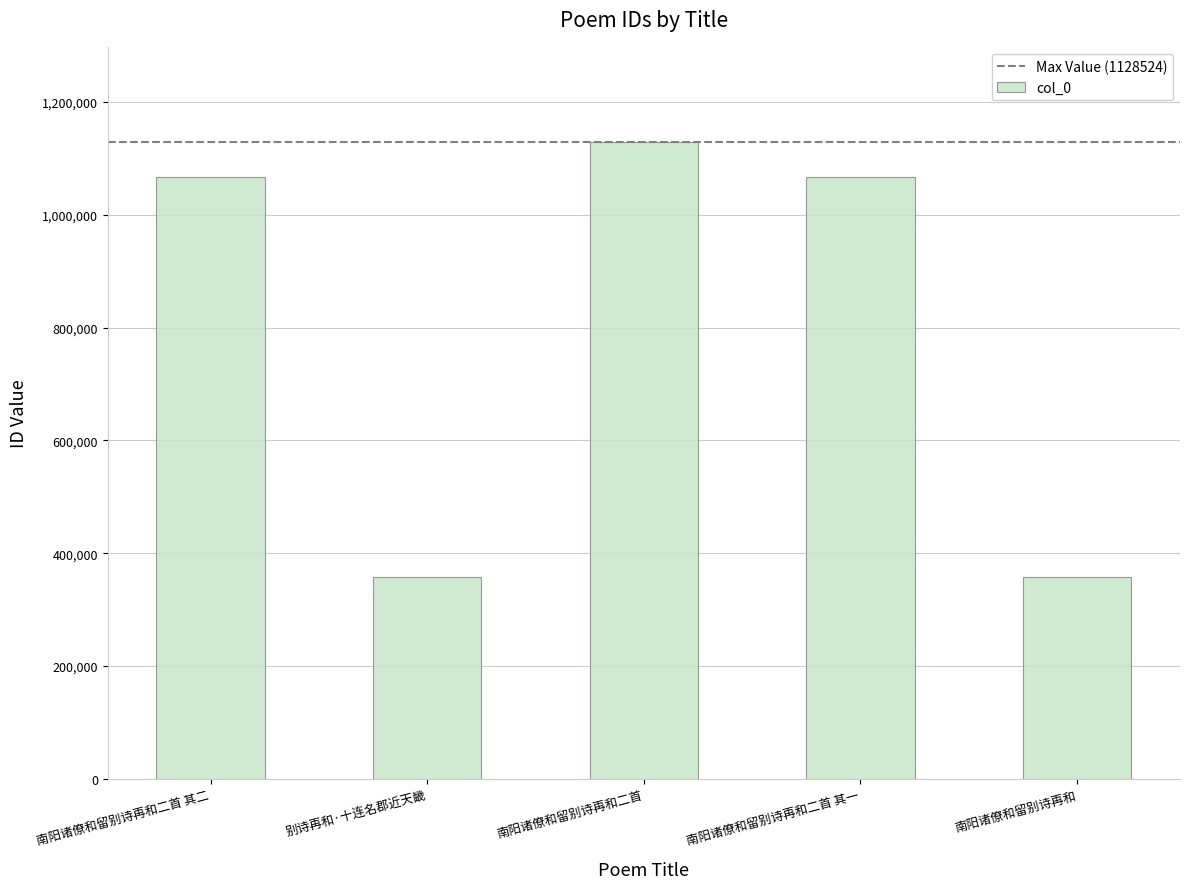

Which has a higher value, 南阳诸僚和留别诗再和二首 or 南阳诸僚和留别诗再和二首 其二?

南阳诸僚和留别诗再和二首